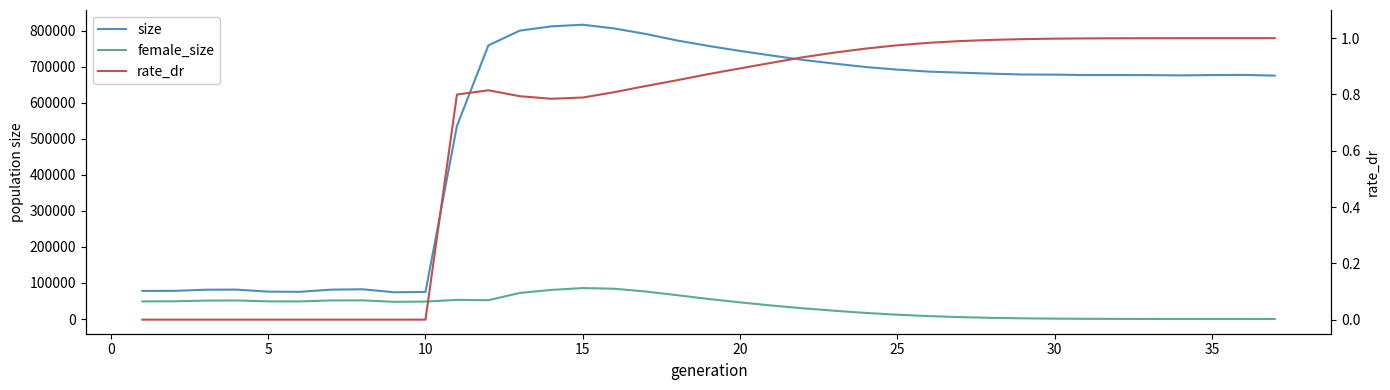

The rate_dr series shows 1.0 at 35. True or false?

True